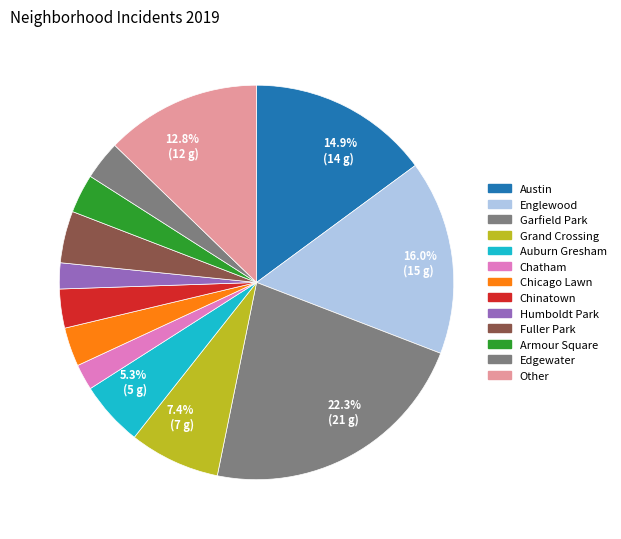

Rank the categories by value from highest to lowest.

Garfield Park, Englewood, Austin, Other, Grand Crossing, Auburn Gresham, Fuller Park, Chicago Lawn, Chinatown, Armour Square, Edgewater, Chatham, Humboldt Park